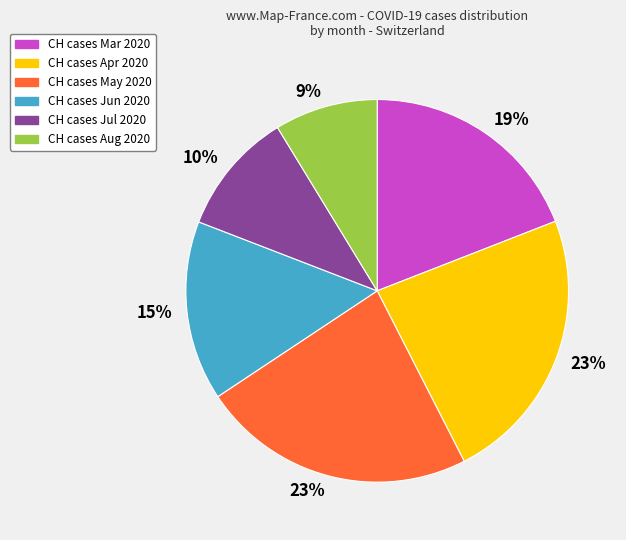

Count the number of slices in the pie.

6